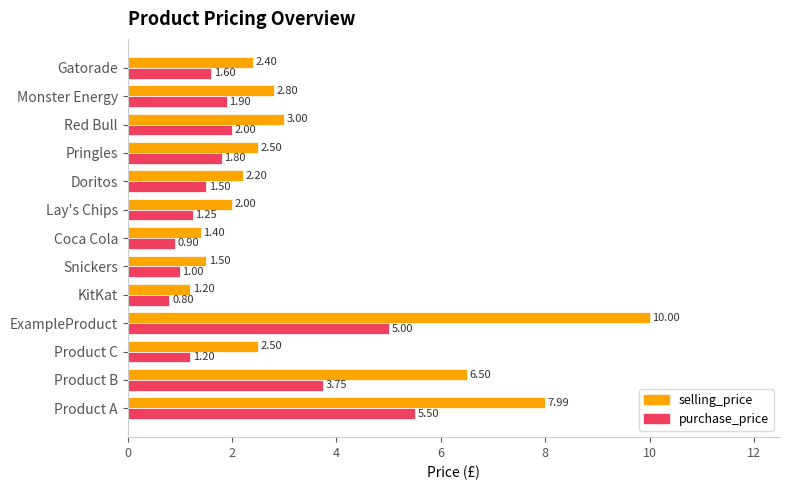

Rank the series by their maximum value, from lowest to highest.

purchase_price, selling_price